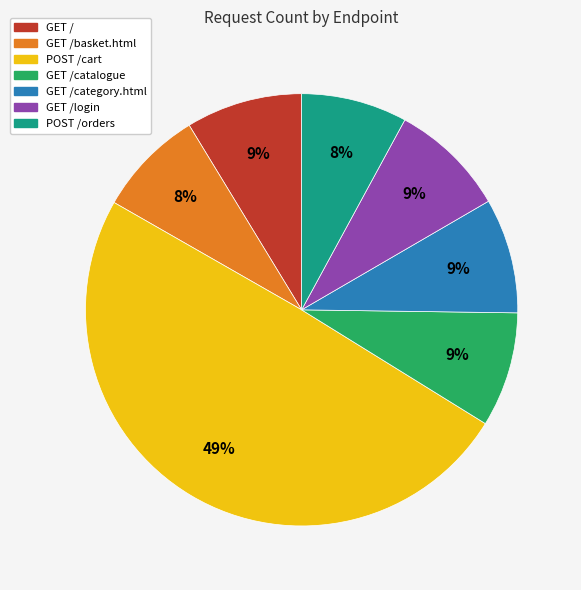

To the nearest percent, what is the average slice percentage?

14%